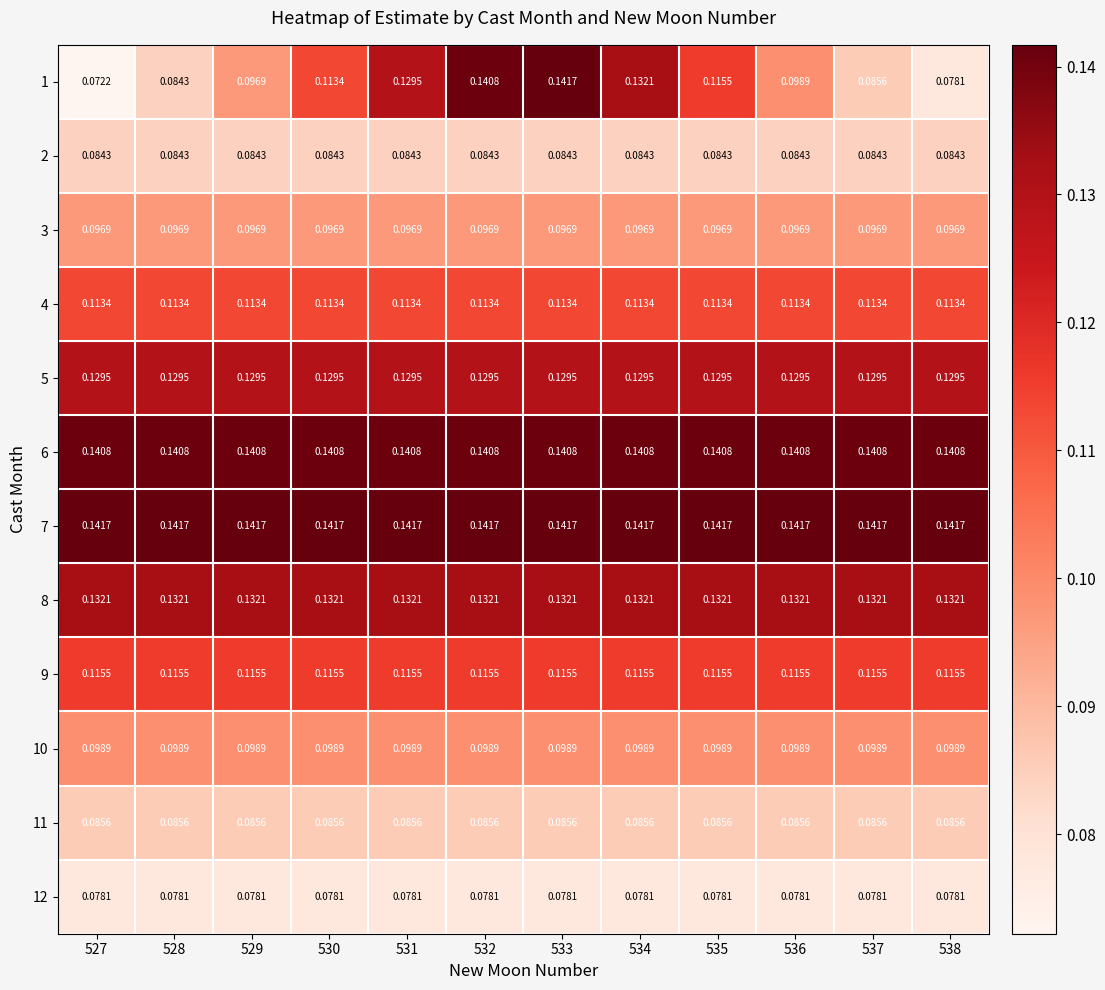

Is the value of 2 at 530 greater than the value of 9 at 534?

No